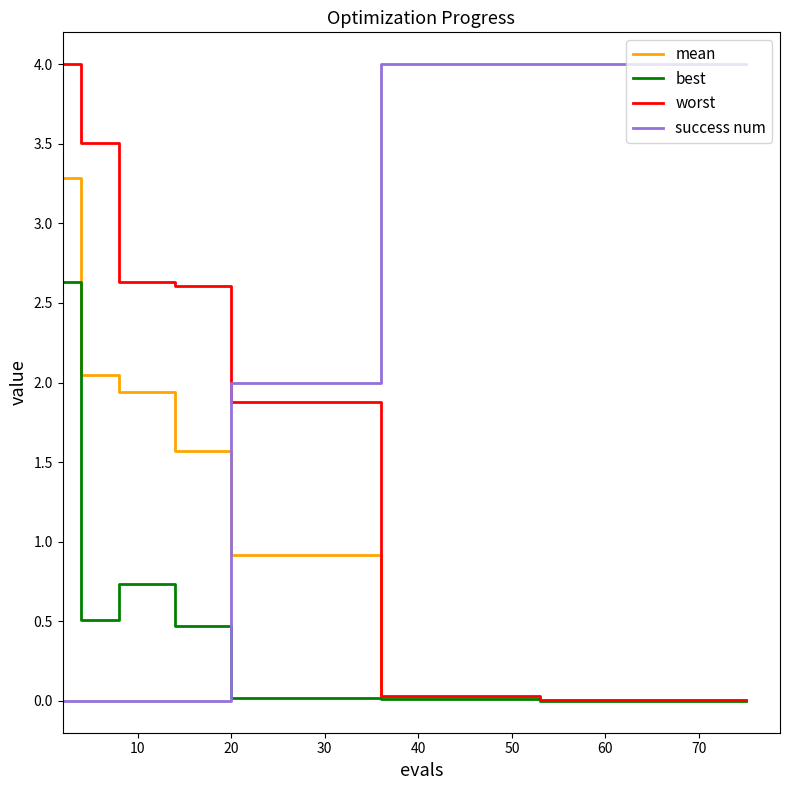

Which series ends up on top after the final intersection of success num and worst?

success num